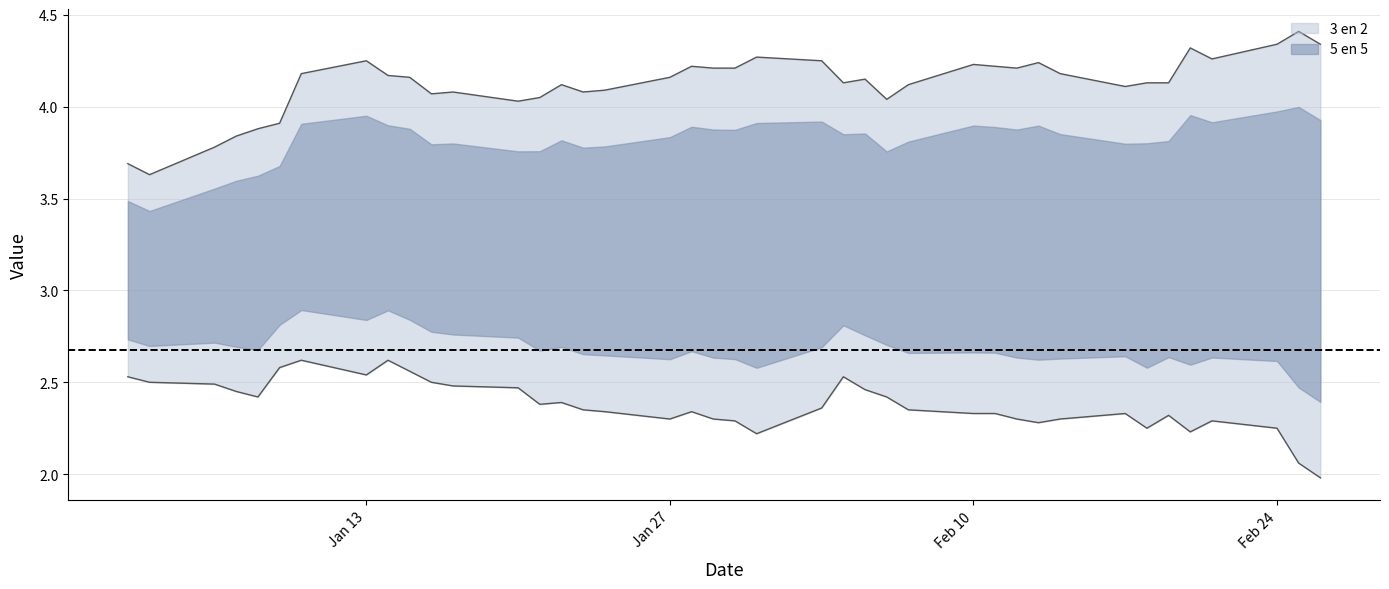

At 05-02-2020, list the series in order from smallest to largest.

5 en 5, 3 en 2